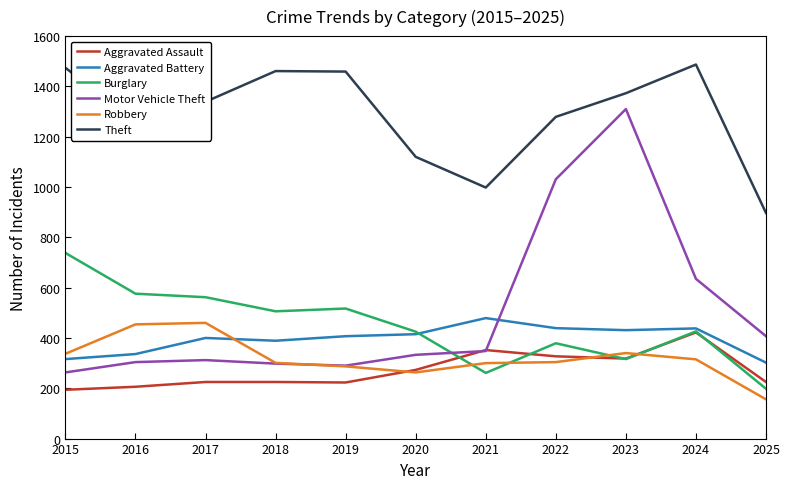

What is the average value of the Motor Vehicle Theft series?

503